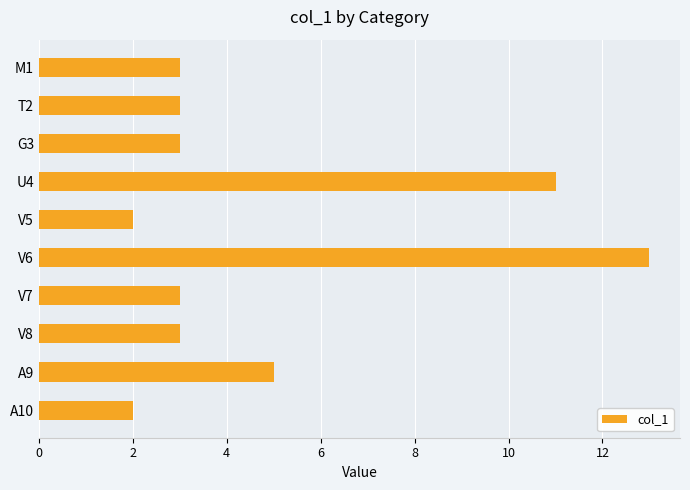

The value at V7 is 1. True or false?

False